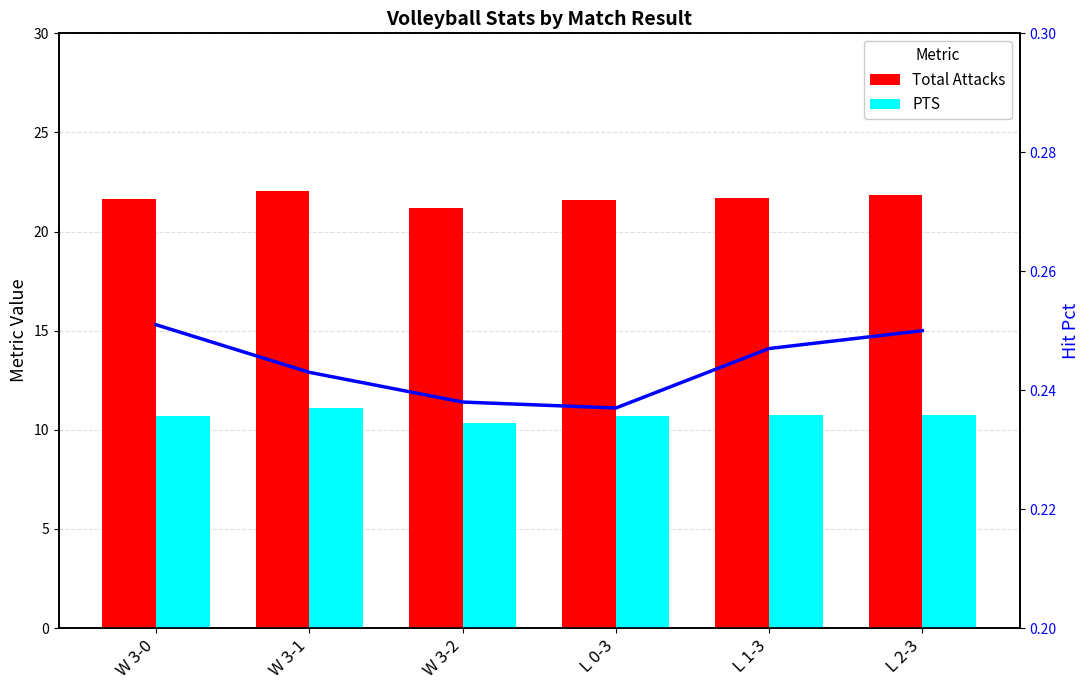

What is the difference between the PTS values at W 3-2 and W 3-0?

0.4